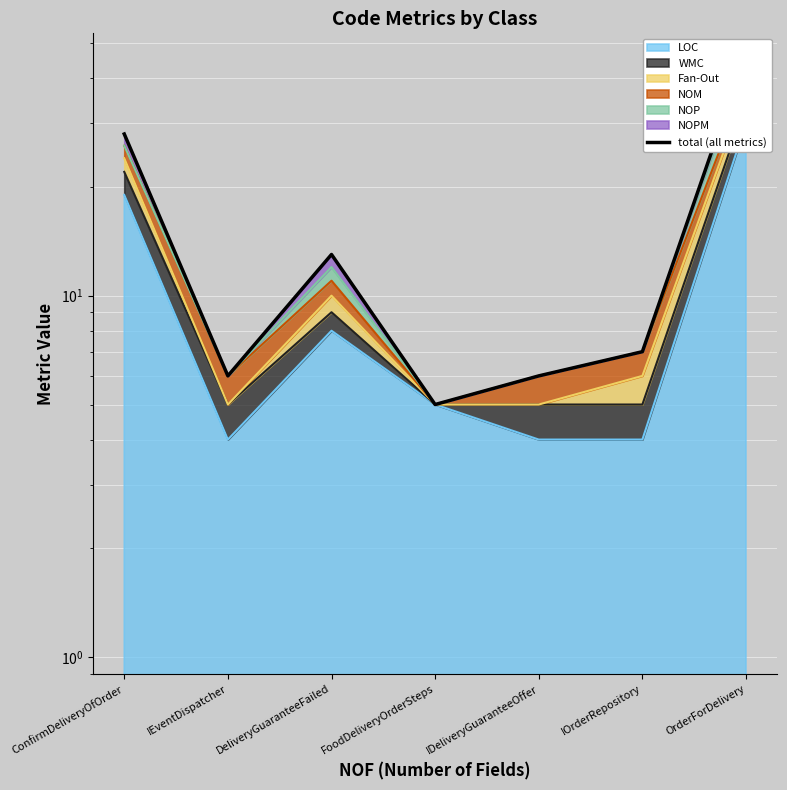

True or false: the data shows 3 at FoodDeliveryOrderSteps.

False